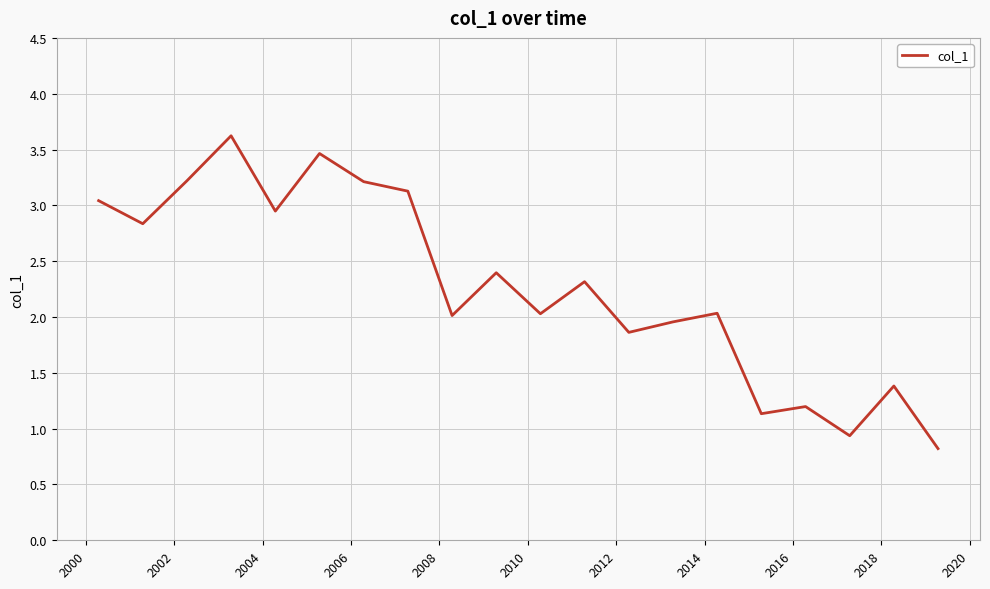

What is the maximum value shown in the chart?

3.6